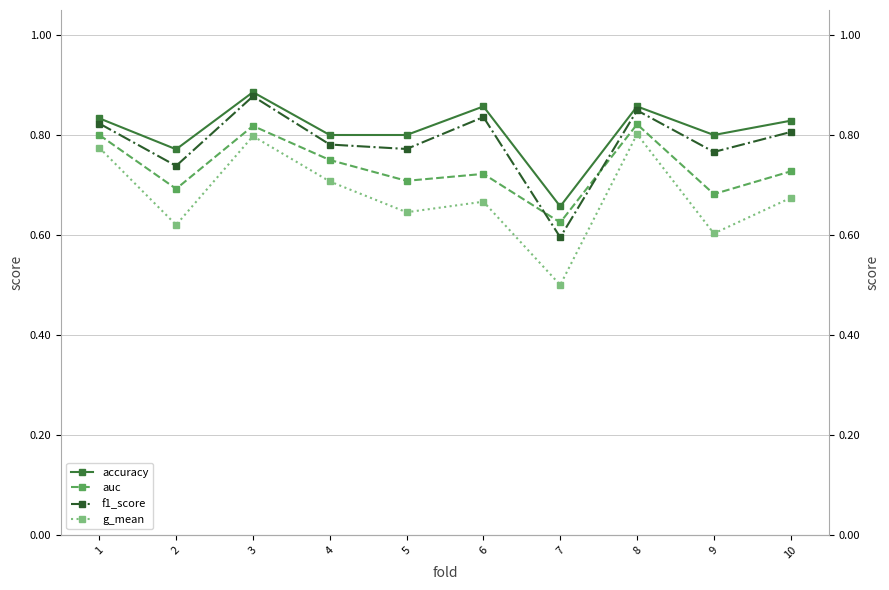

Which series has the largest range (max minus min)?

g_mean